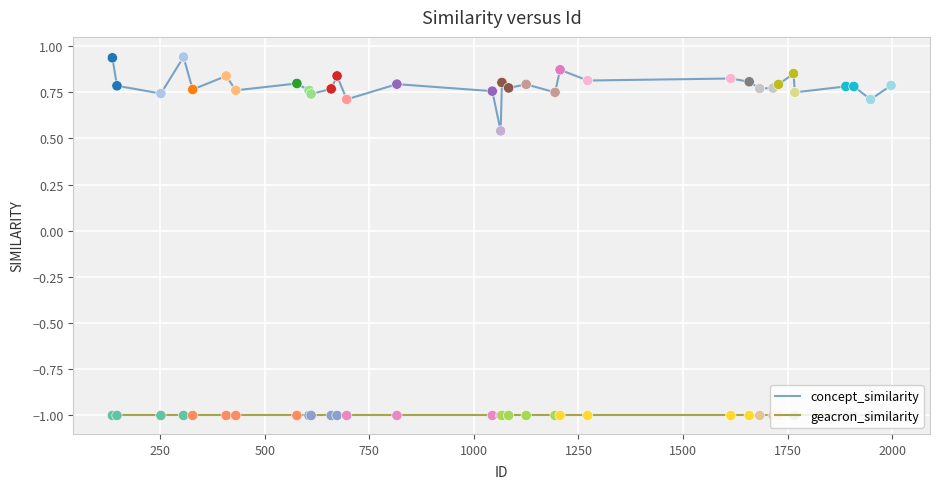

Which series has the largest total across all categories?

concept_similarity